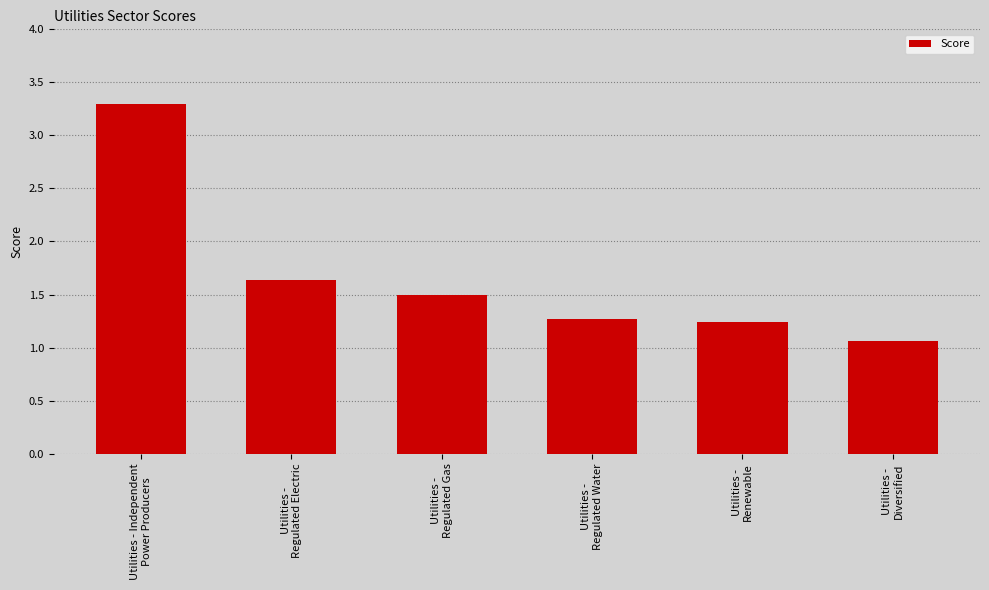

What is the average value?

1.7